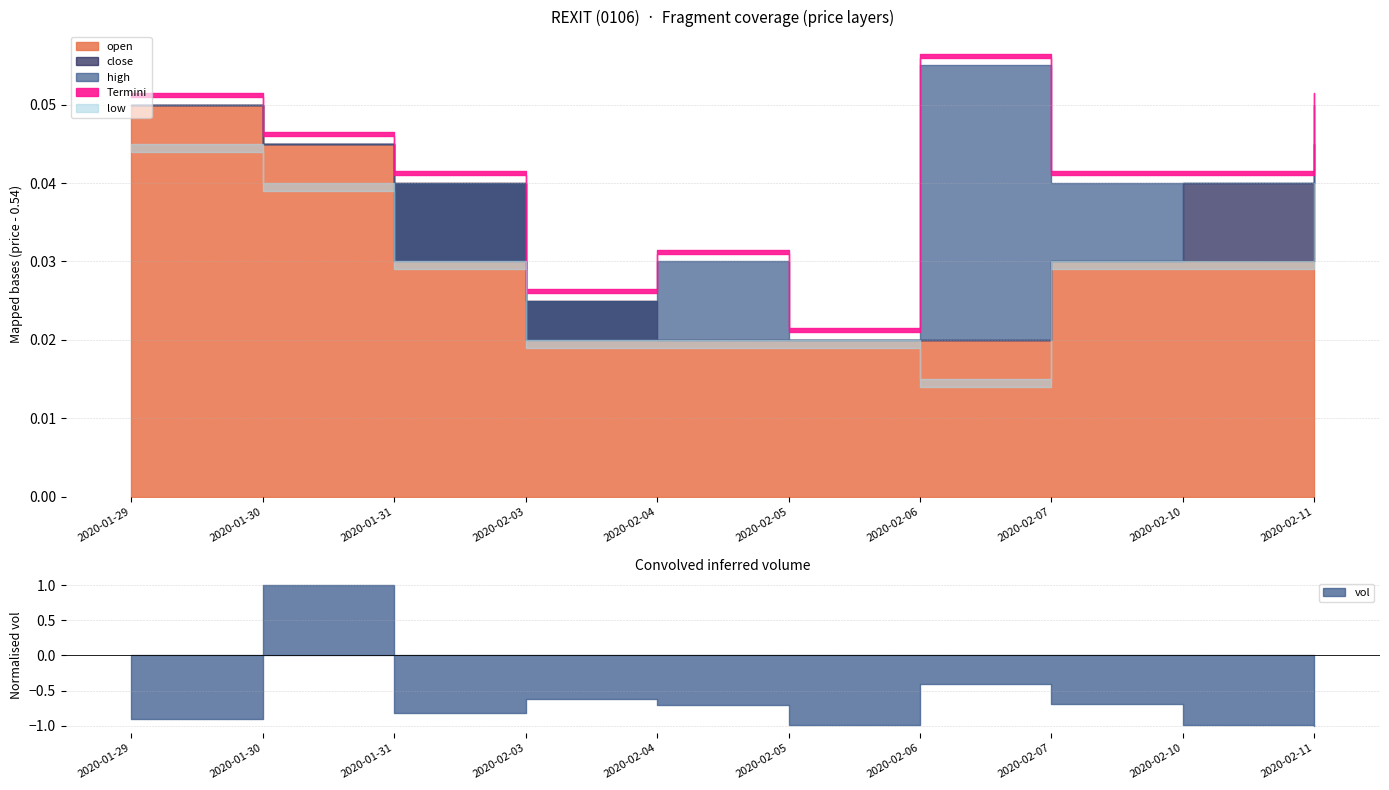

Which series has the largest range (max minus min)?

vol